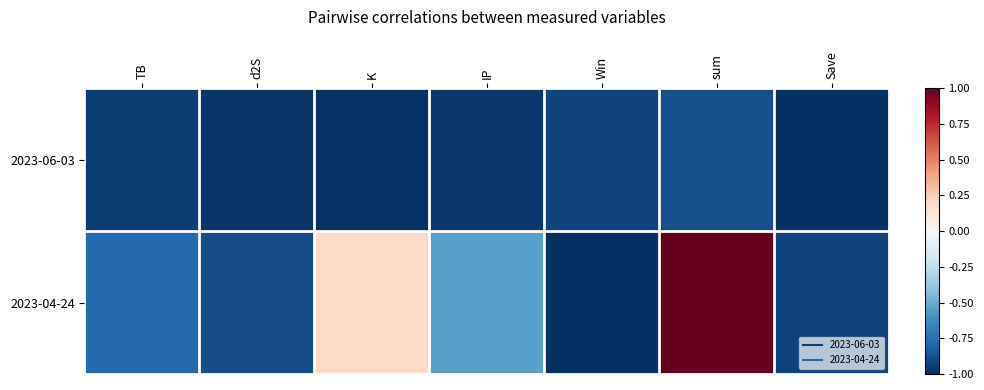

Reading right to left, transcribe all the data shown in this chart.

2023-06-03: Save=-1.0	sum=-0.9	Win=-0.9	IP=-1.0	K=-1.0	d2S=-1.0	TB=-0.9
2023-04-24: Save=-0.9	sum=1.0	Win=-1.0	IP=-0.5	K=0.2	d2S=-0.9	TB=-0.8